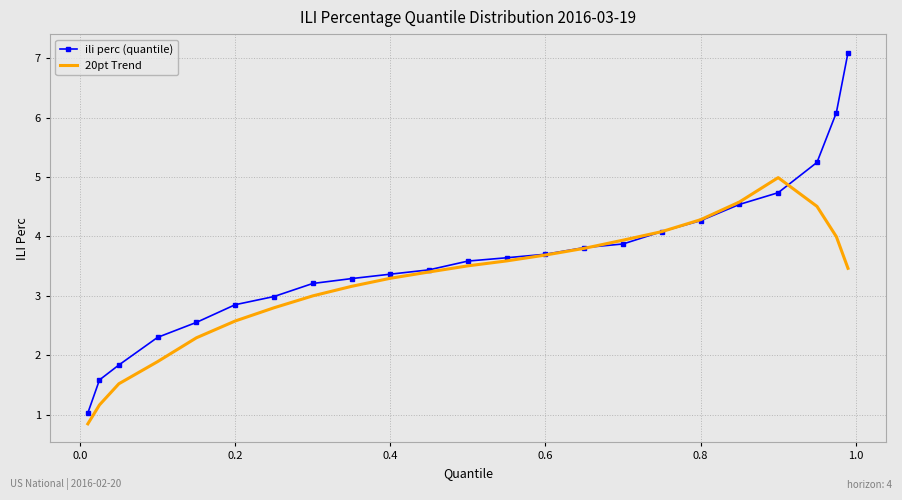

Rank the series by their average value, from highest to lowest.

ili perc (quantile), 20pt Trend